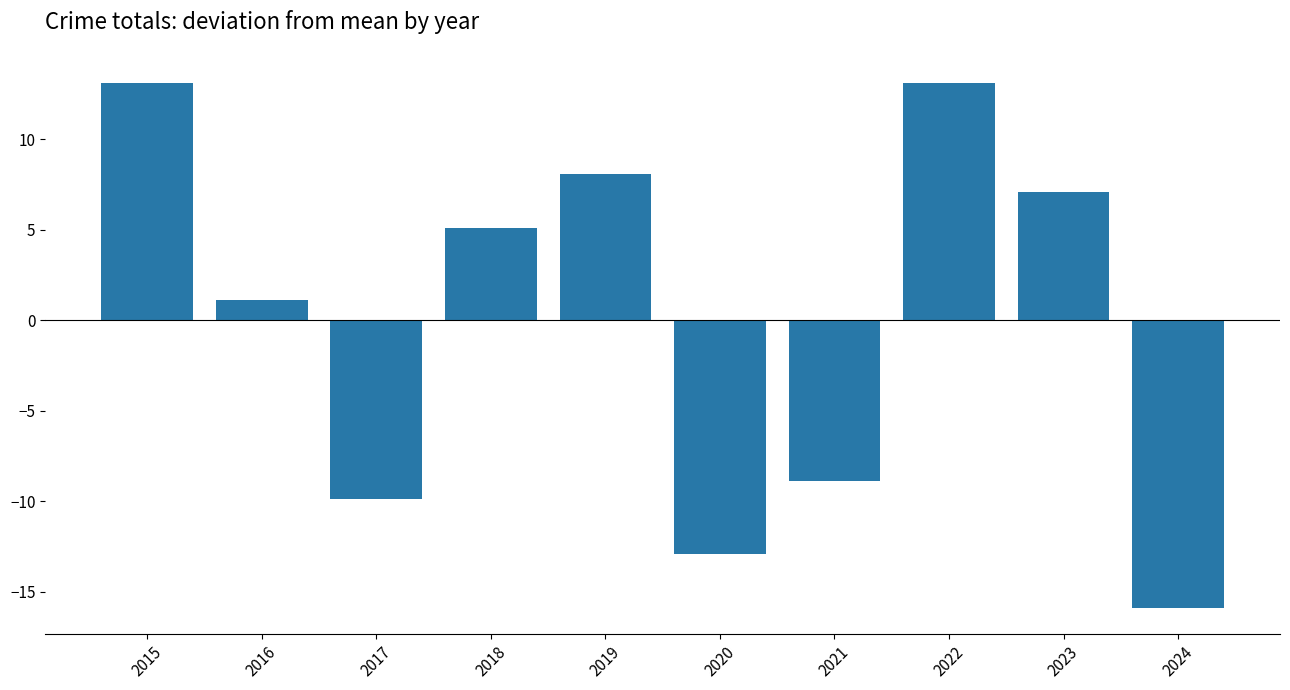

Reading left to right, transcribe all the data shown in this chart.

2015=13.1	2016=1.1	2017=-9.9	2018=5.1	2019=8.1	2020=-12.9	2021=-8.9	2022=13.1	2023=7.1	2024=-15.9